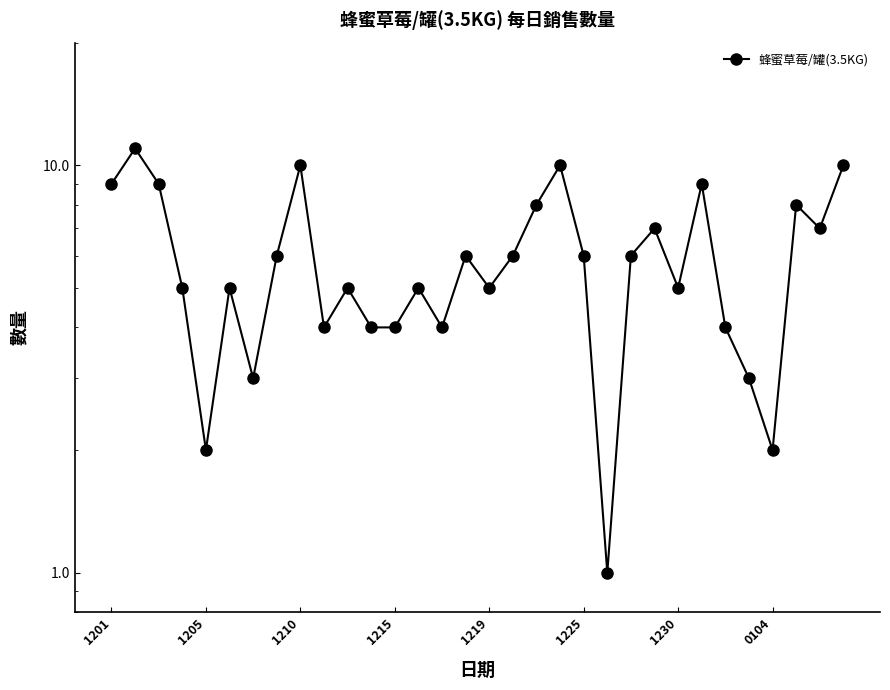

What is the maximum value shown in the chart?

11